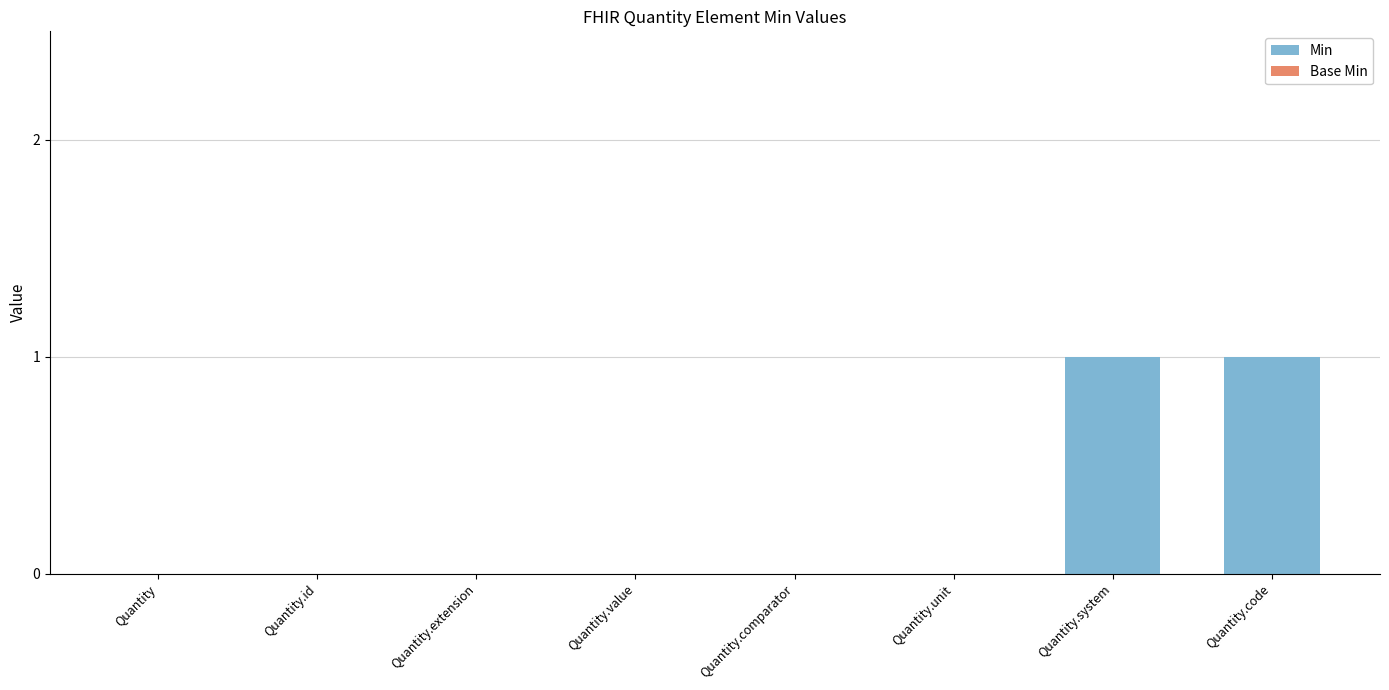

How many distinct data groups are displayed?

1